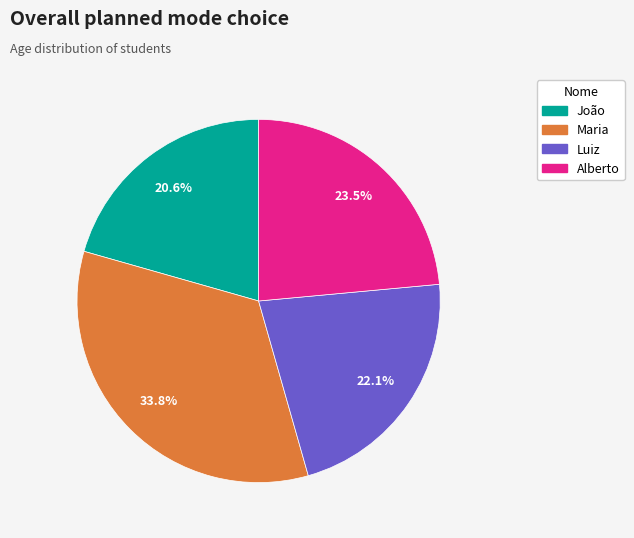

How many segments does this pie chart have?

4